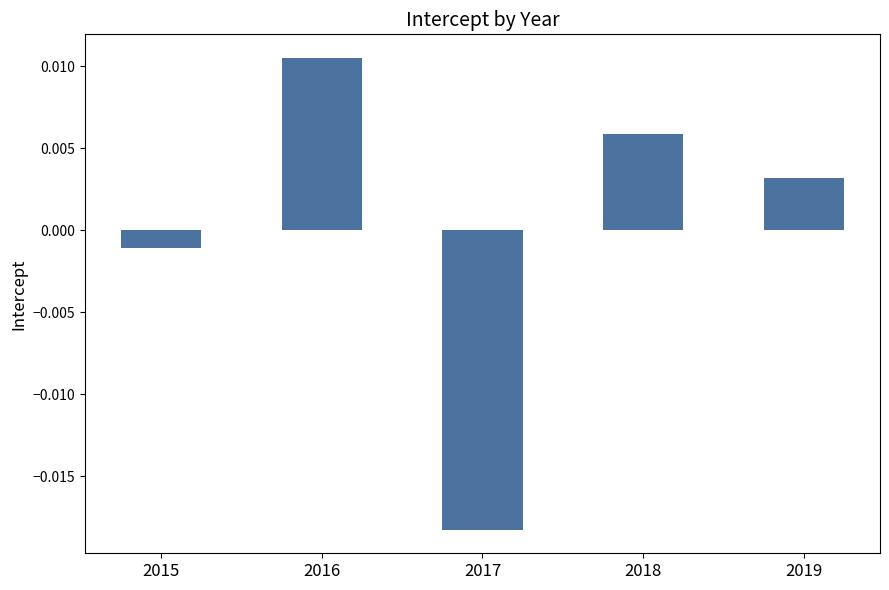

How many values are below 0?

2